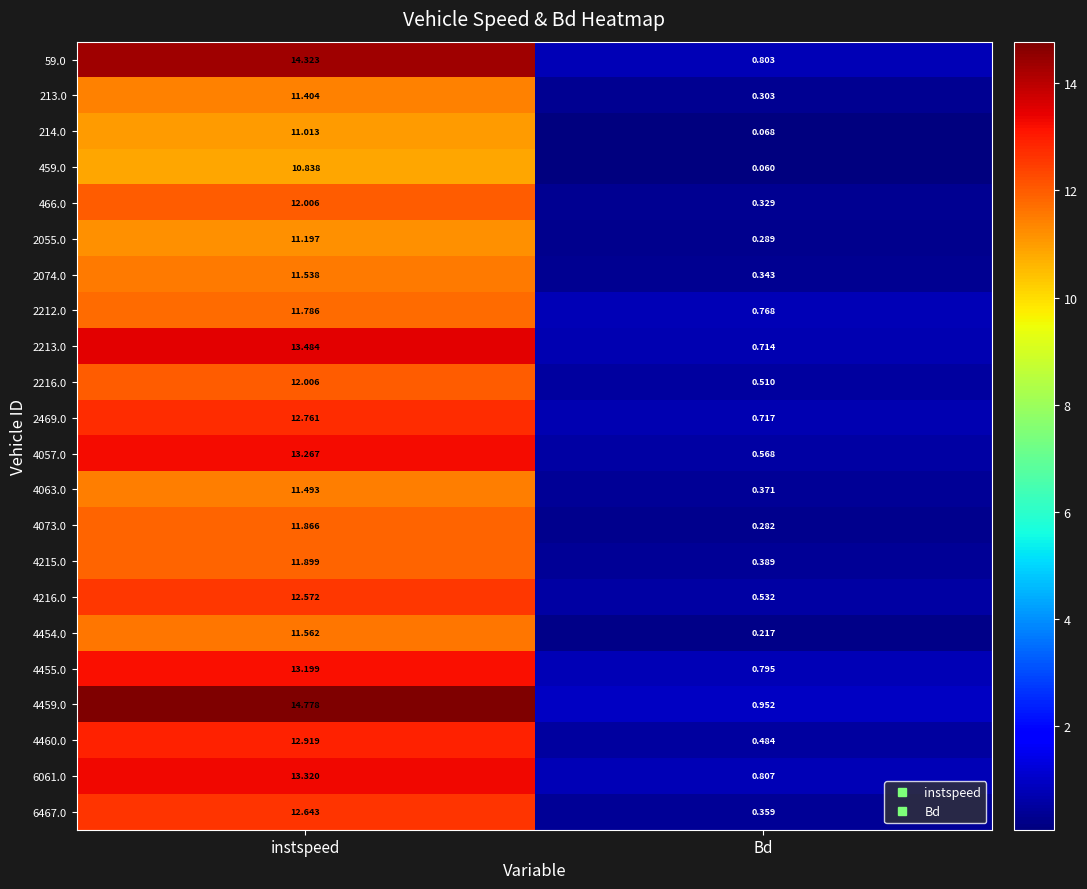

At which label does 4215.0 first exceed 11?

instspeed